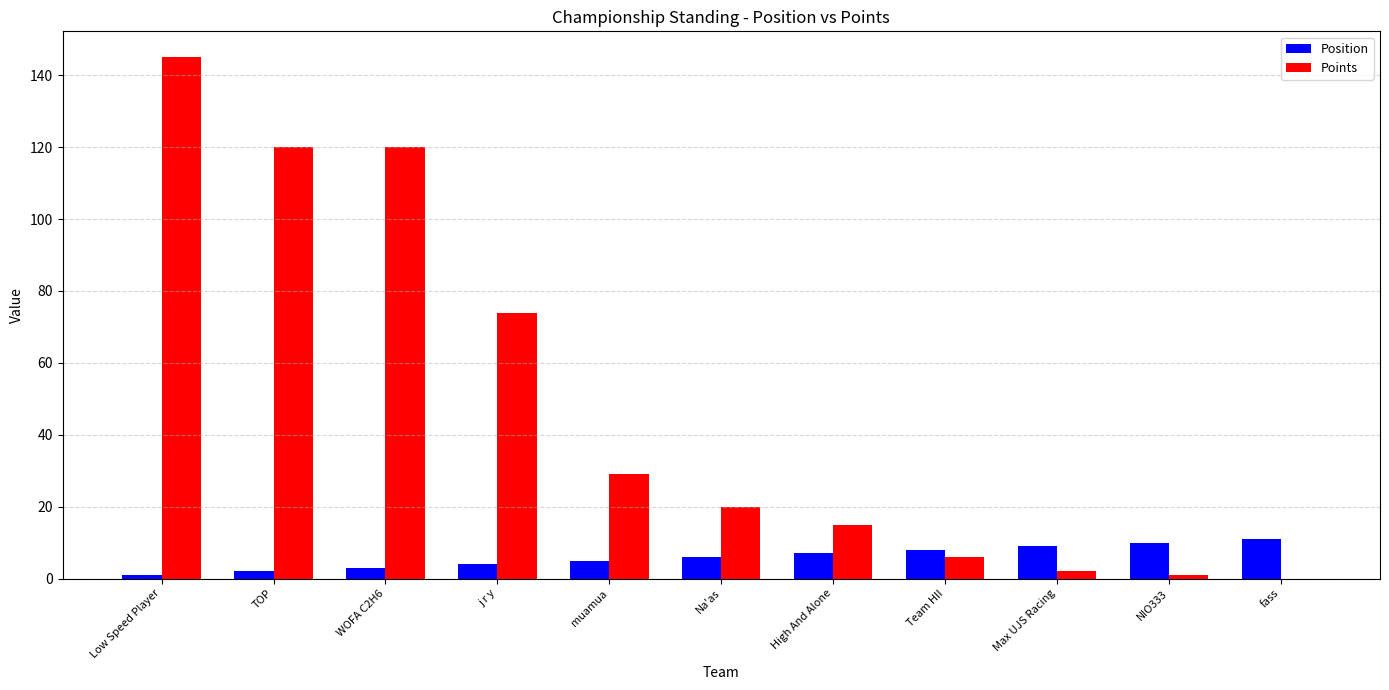

Which series has the largest range (max minus min)?

Points